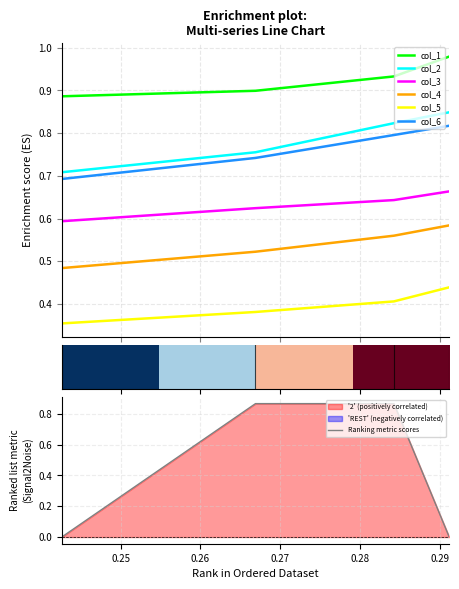

How many col_1 values are between 0 and 1?

4